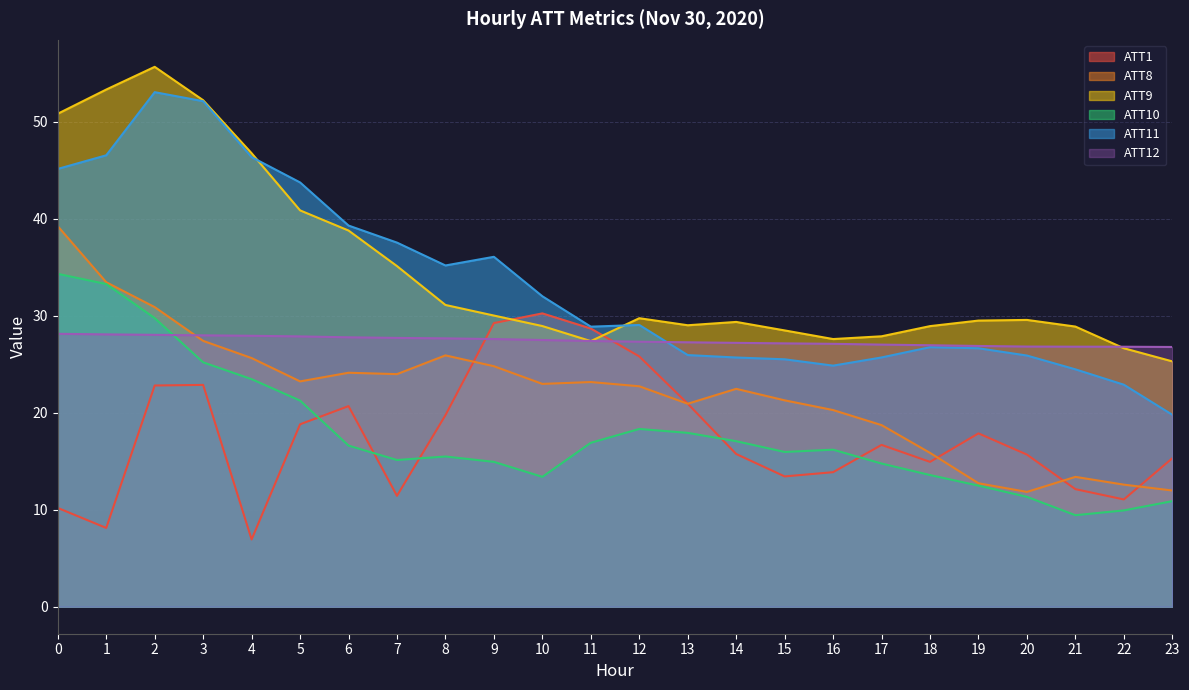

How many data points in ATT9 are less than 29?

9